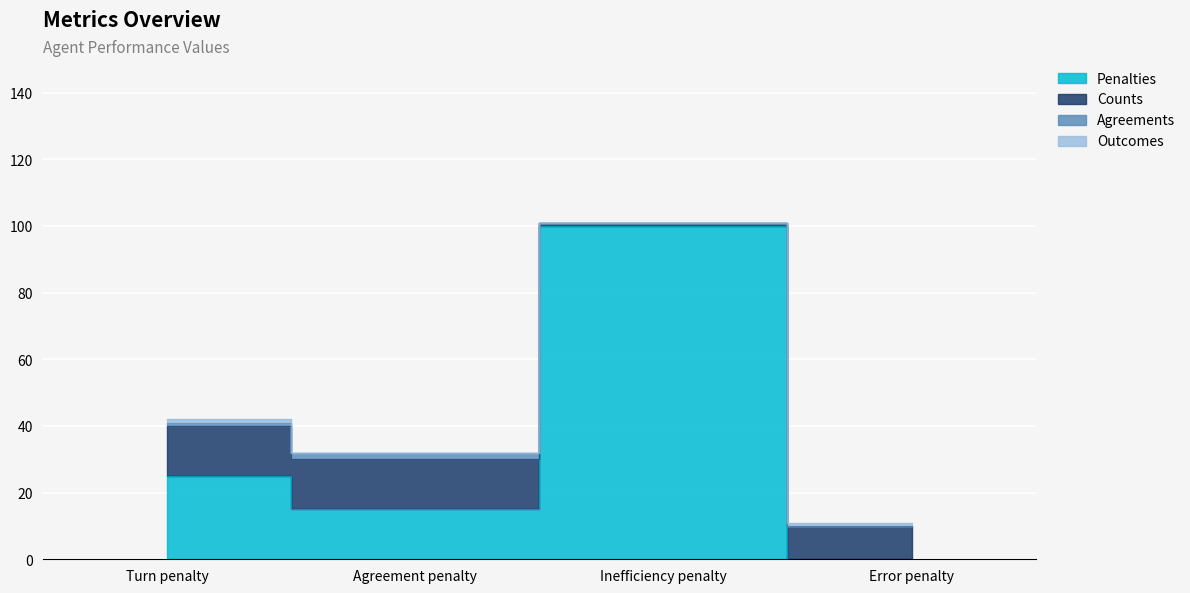

Which label corresponds to the largest value in the chart?

Inefficiency penalty